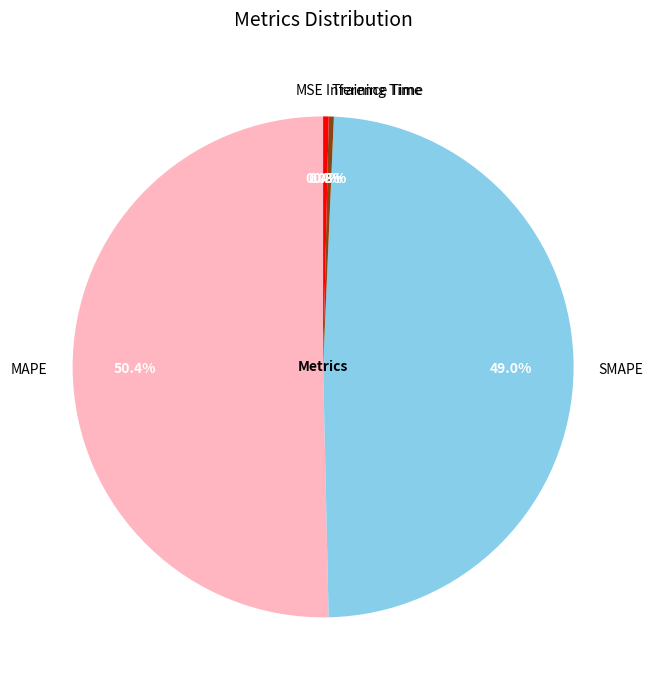

True or false: SMAPE accounts for 49% of the total.

True